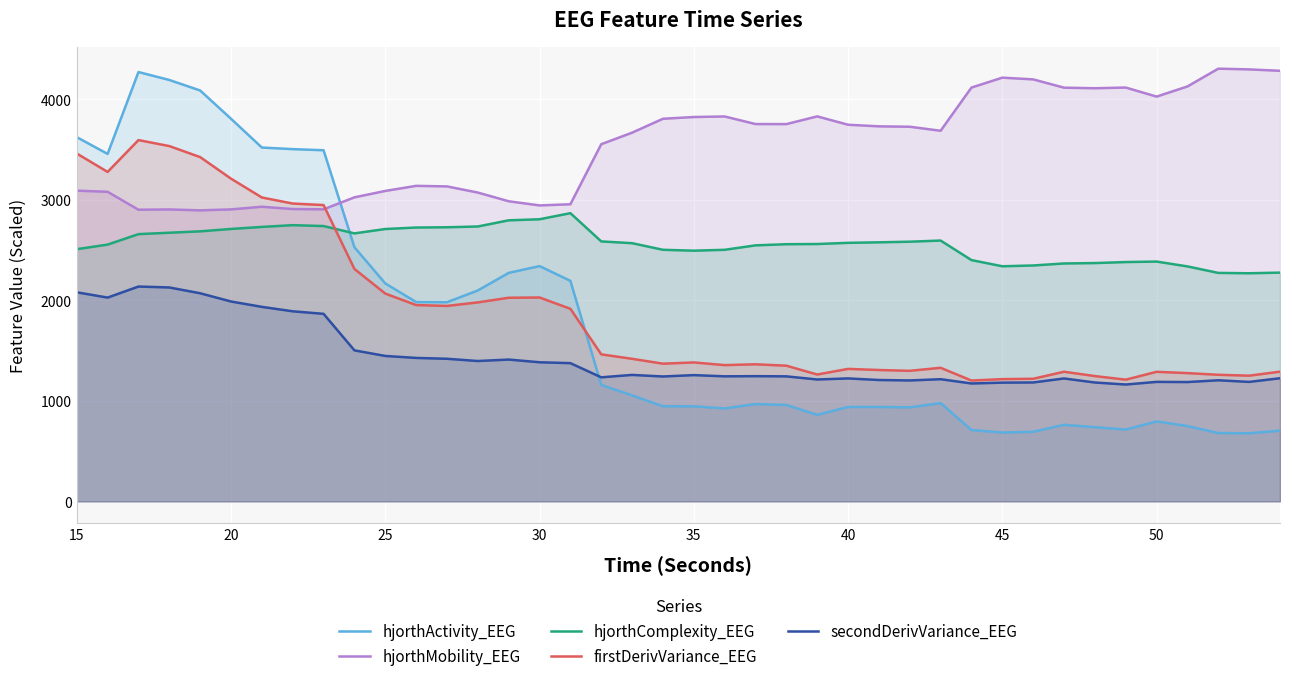

What is the smallest value displayed?

677.1